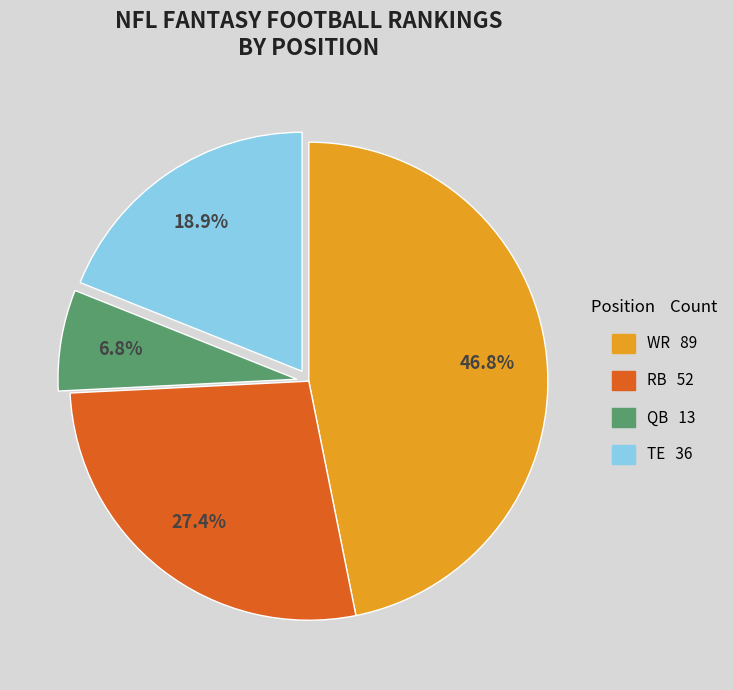

Is RB the majority of the pie?

No